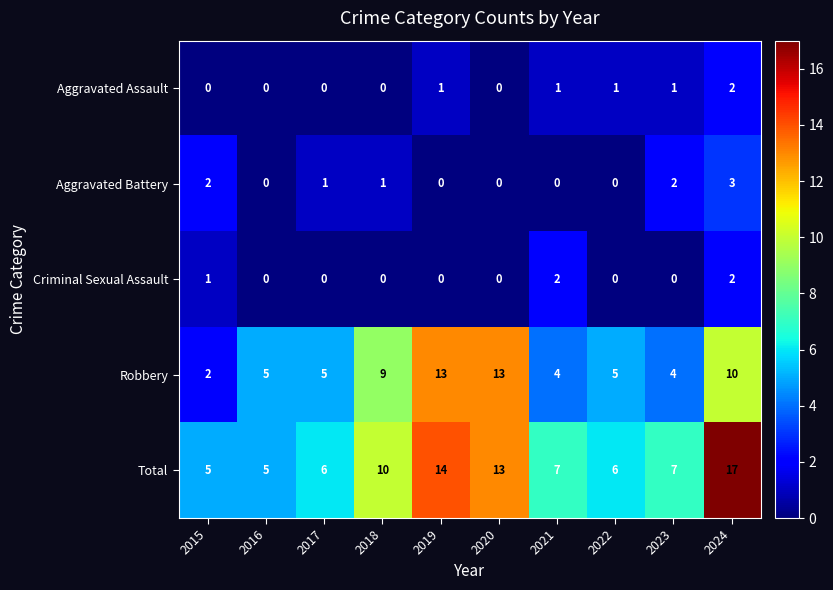

What value does the Robbery series have at 2017, to the nearest 5?

5